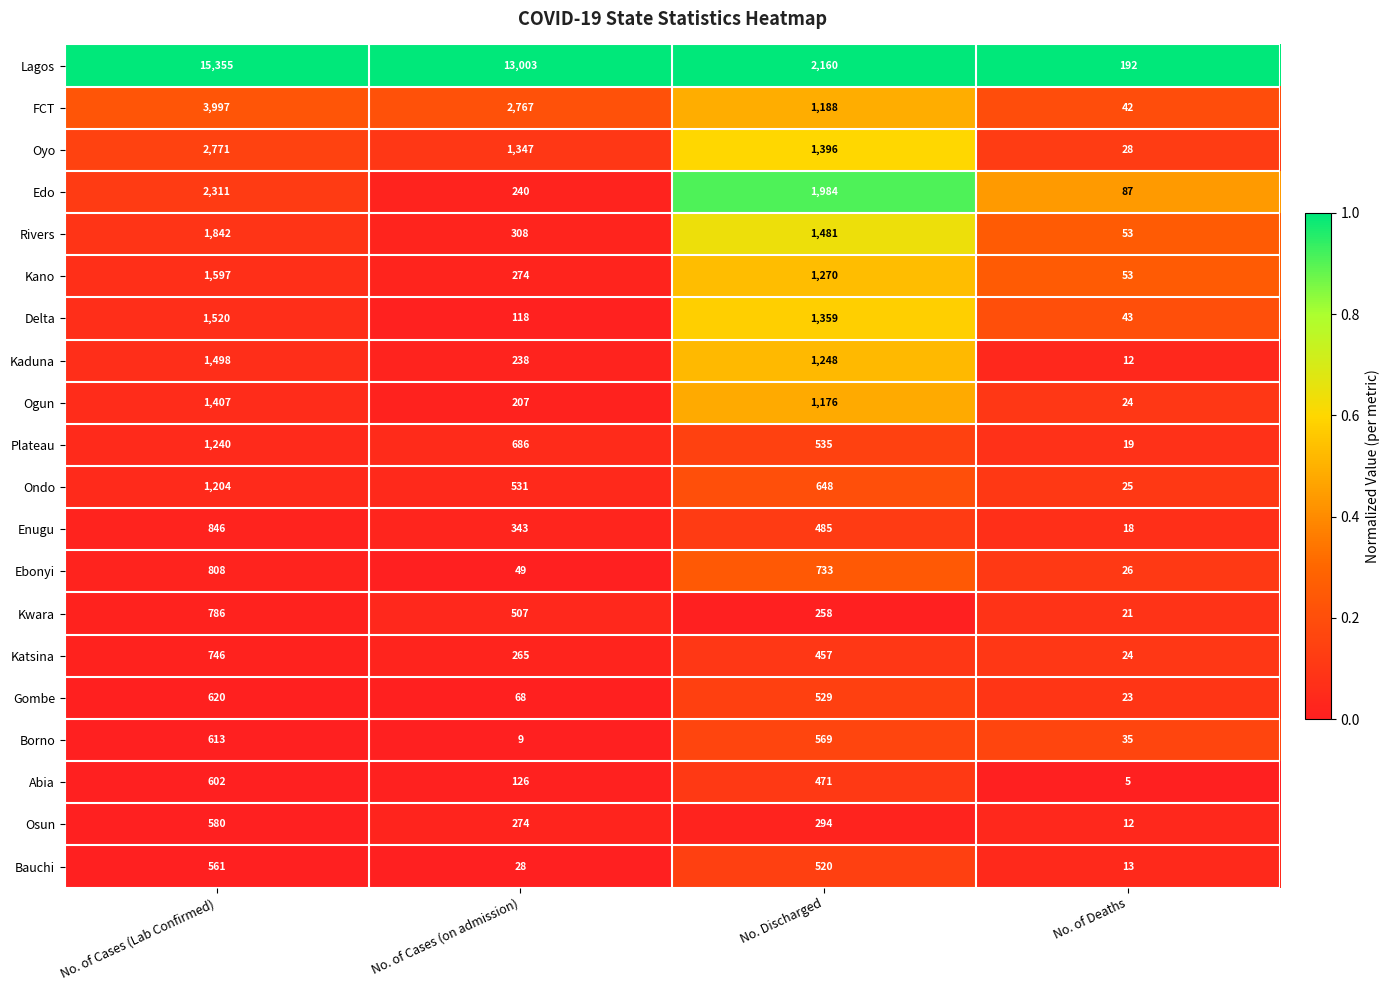

What is the difference between the second highest and minimum values in the Kano series?

1217